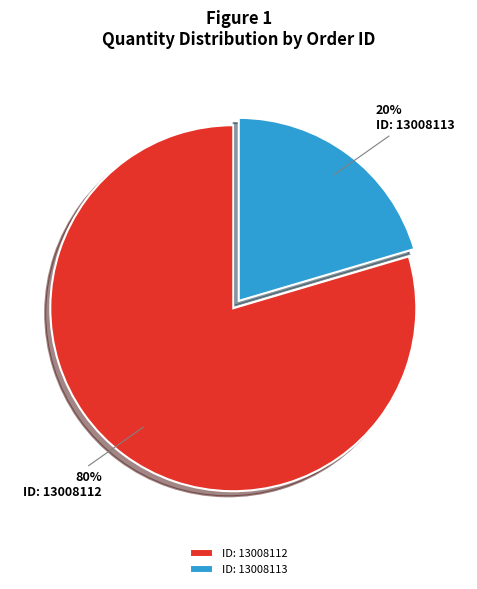

To the nearest percent, what is the average slice percentage?

50%